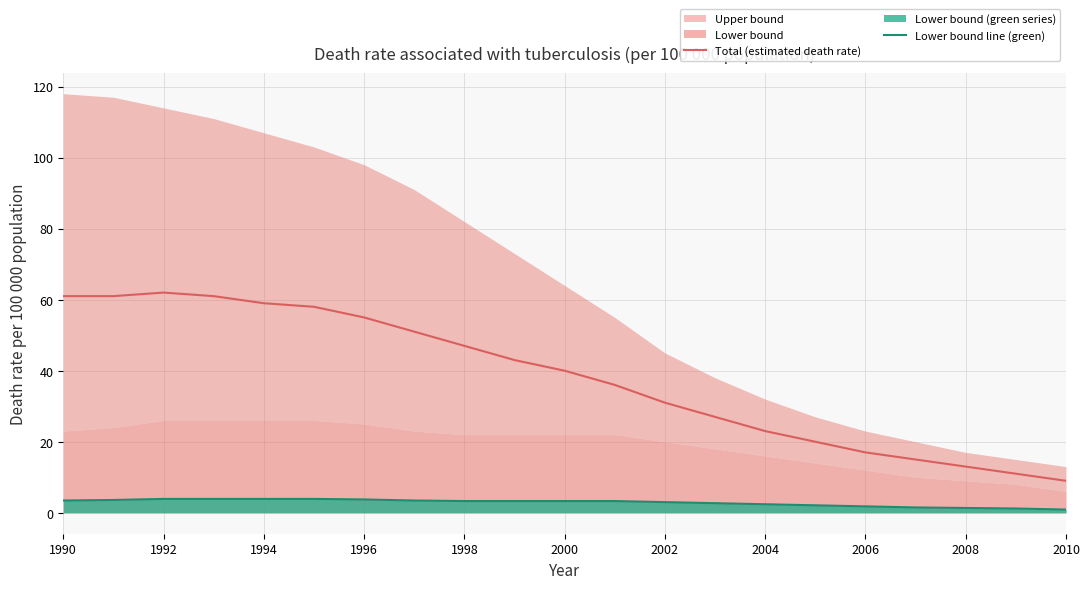

True or false: Total (estimated death rate) and Lower bound line (green) cross at least once.

False